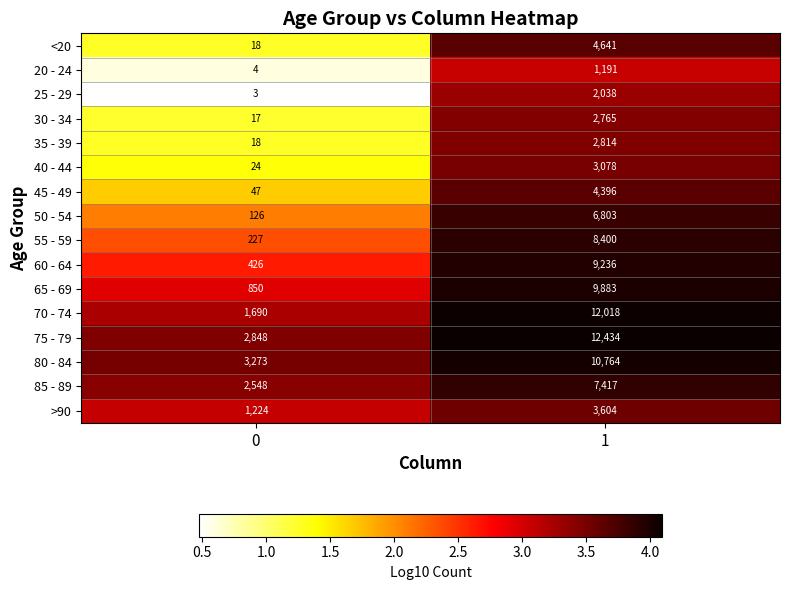

How many values in the 75 - 79 series are below 12434?

1